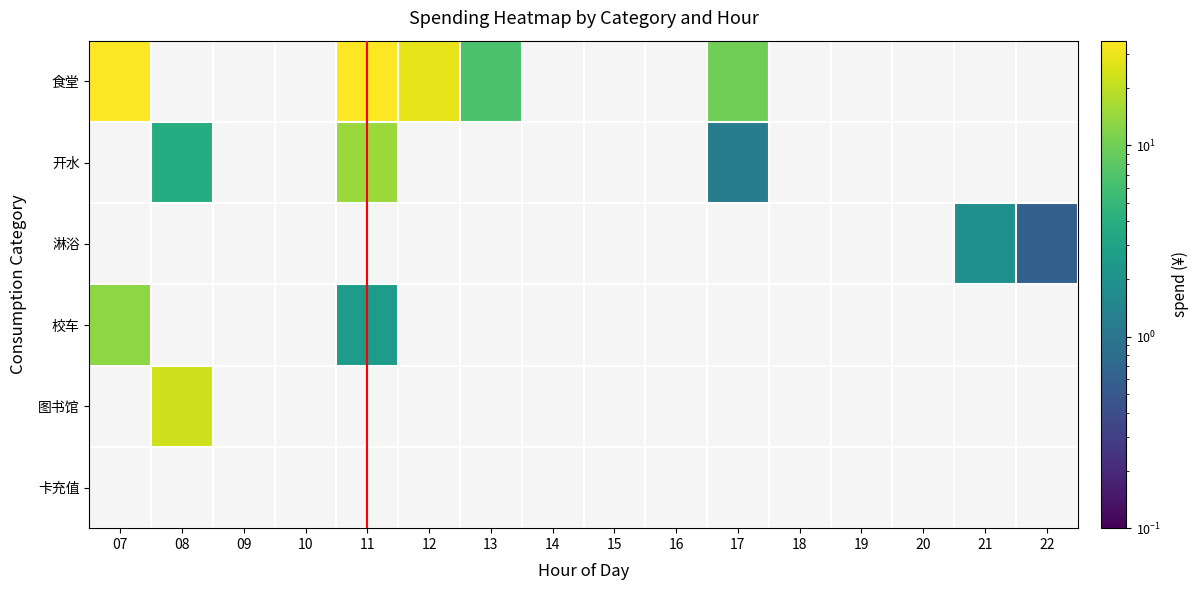

Which has a higher value, 15 or 10?

10